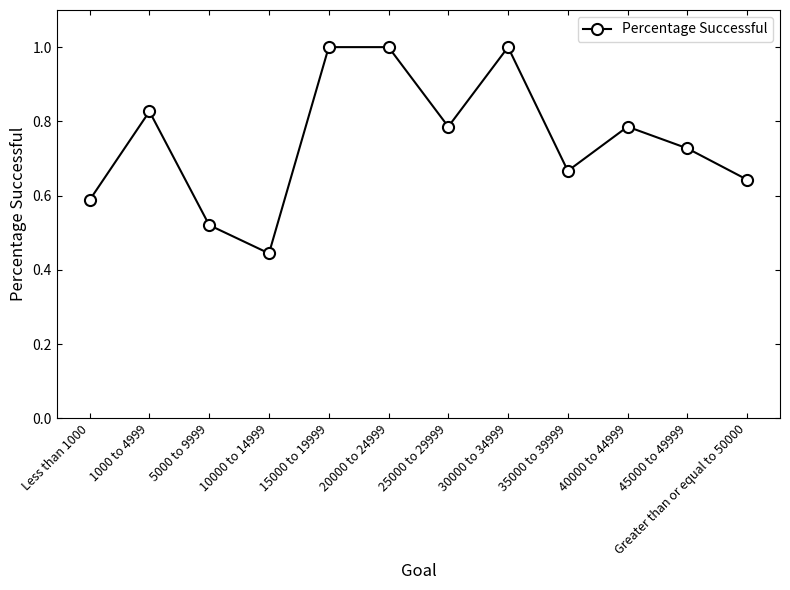

True or false: the data shows 0.9 at Greater than or equal to 50000.

False